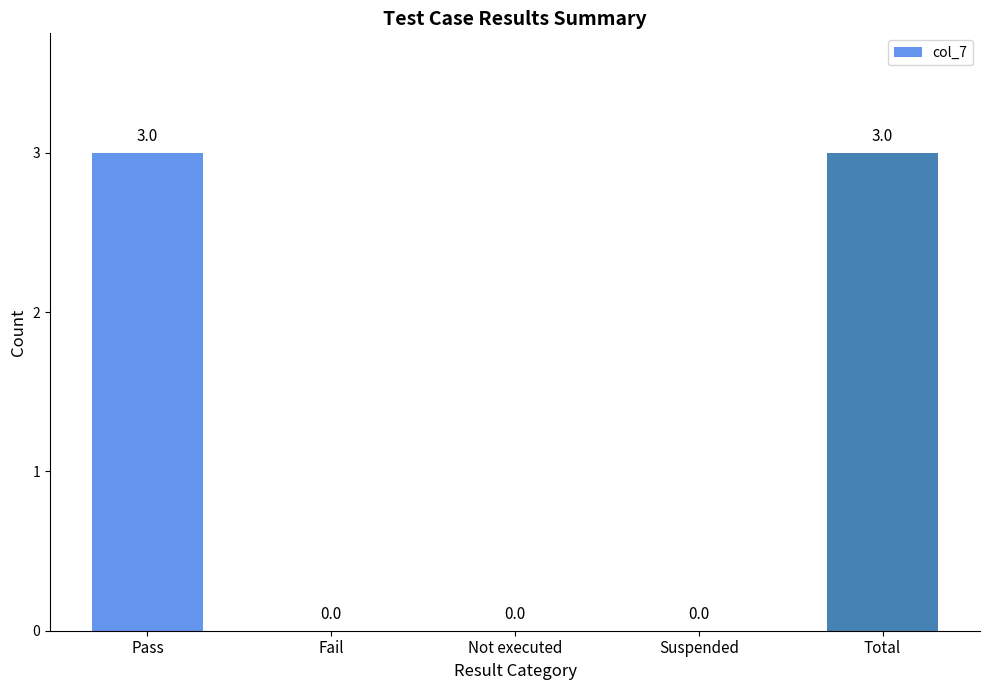

Are the bars horizontal?

No